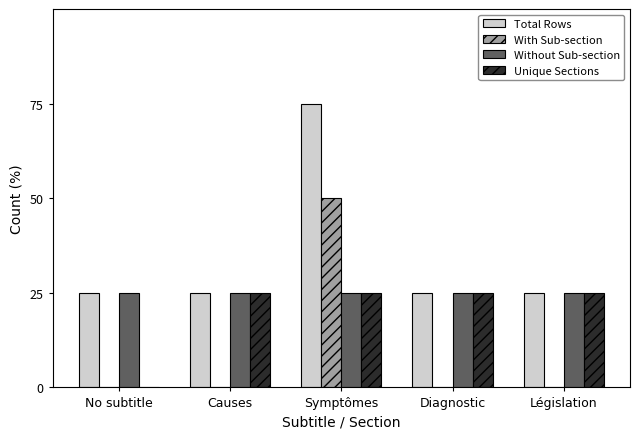

What is the label of the 2nd bar from the right?

Diagnostic